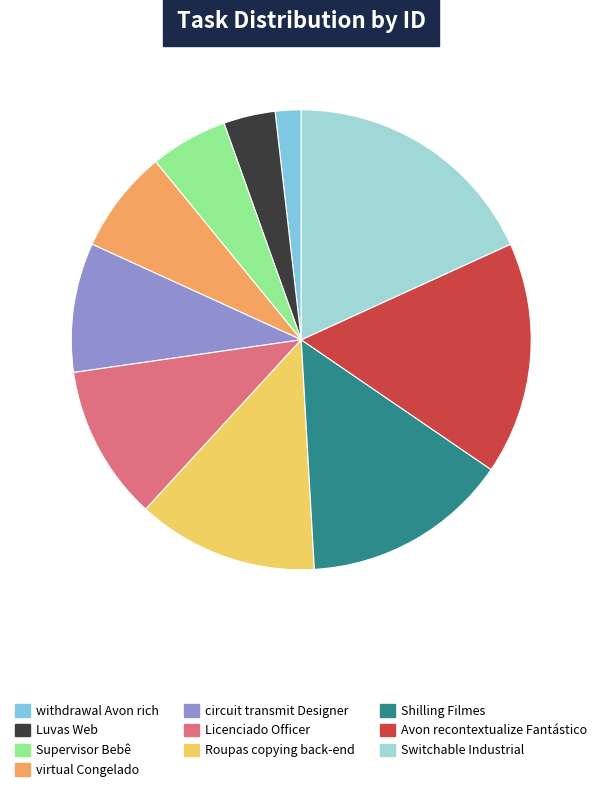

Which category has the biggest portion of the pie?

Switchable Industrial